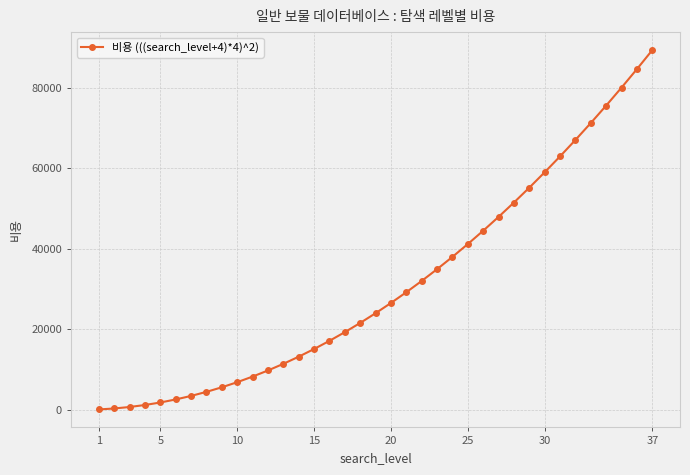

What is the greatest value displayed?

89401